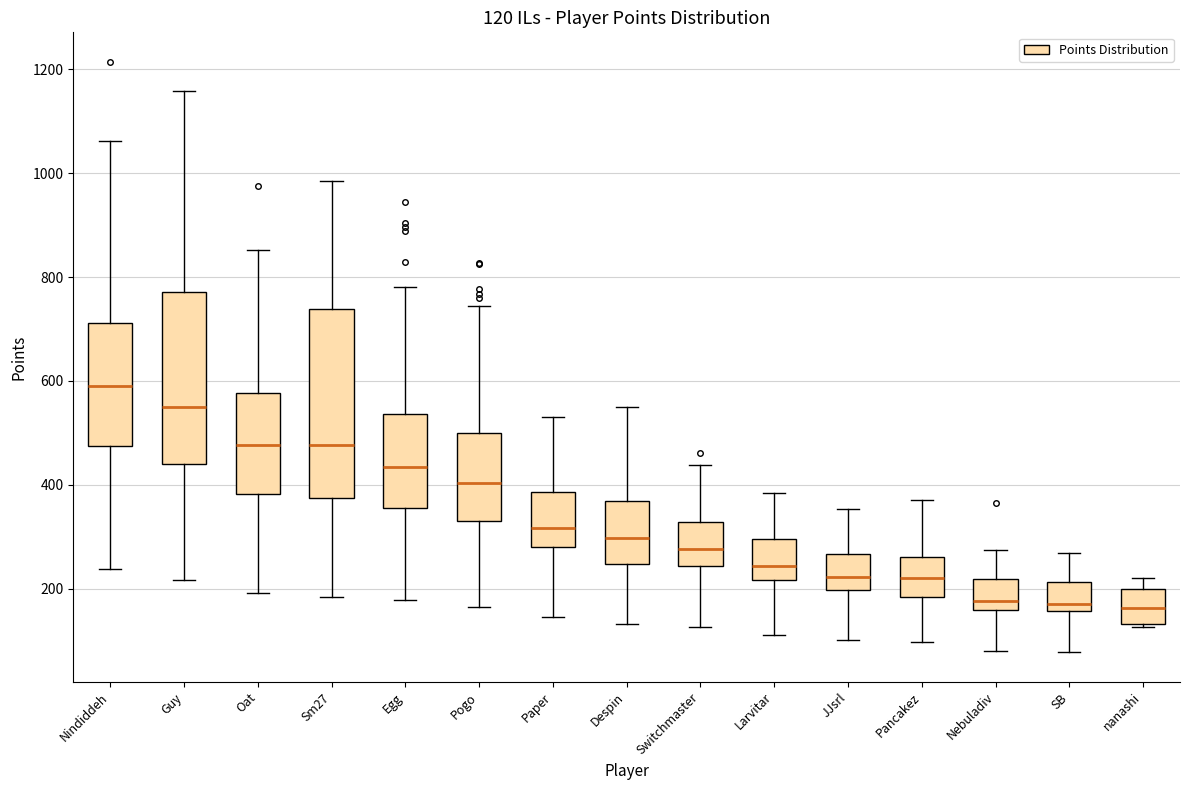

Which box has the highest median line?

Nindiddeh